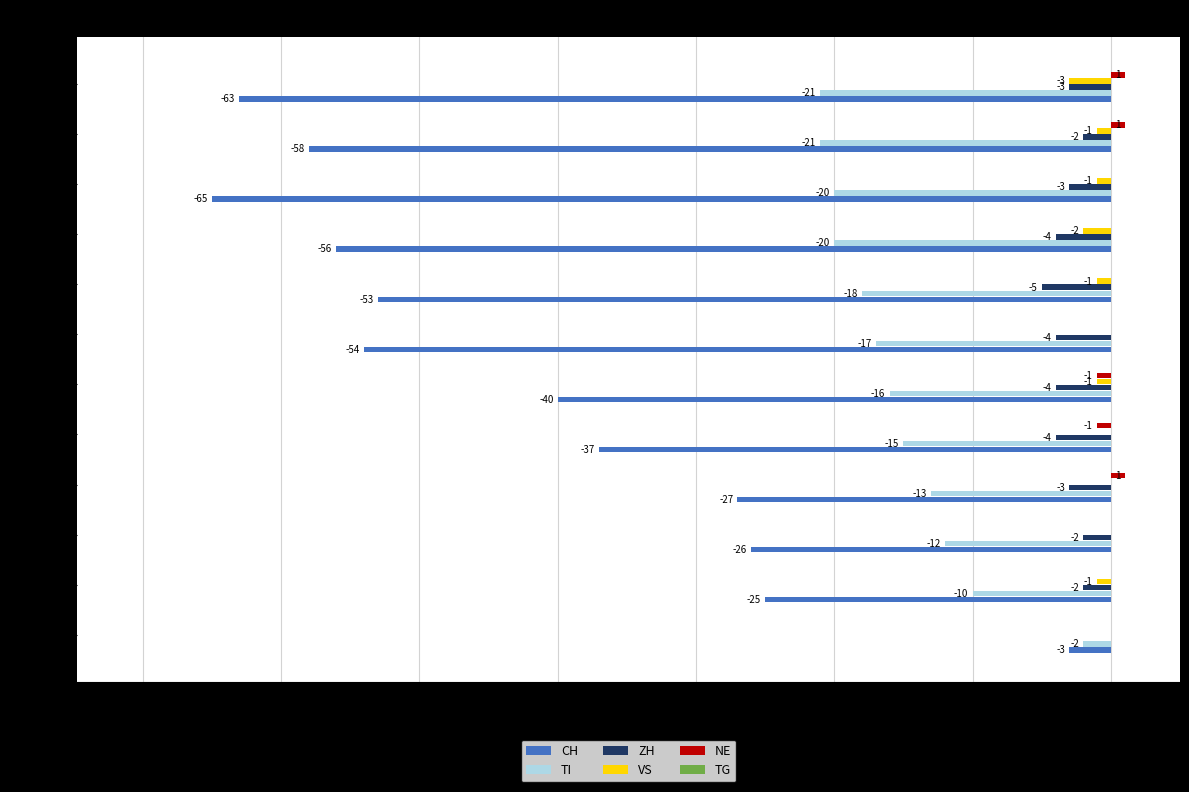

Is the value of CH at 2020-06-11 greater than the value of TI at 2020-06-03?

No